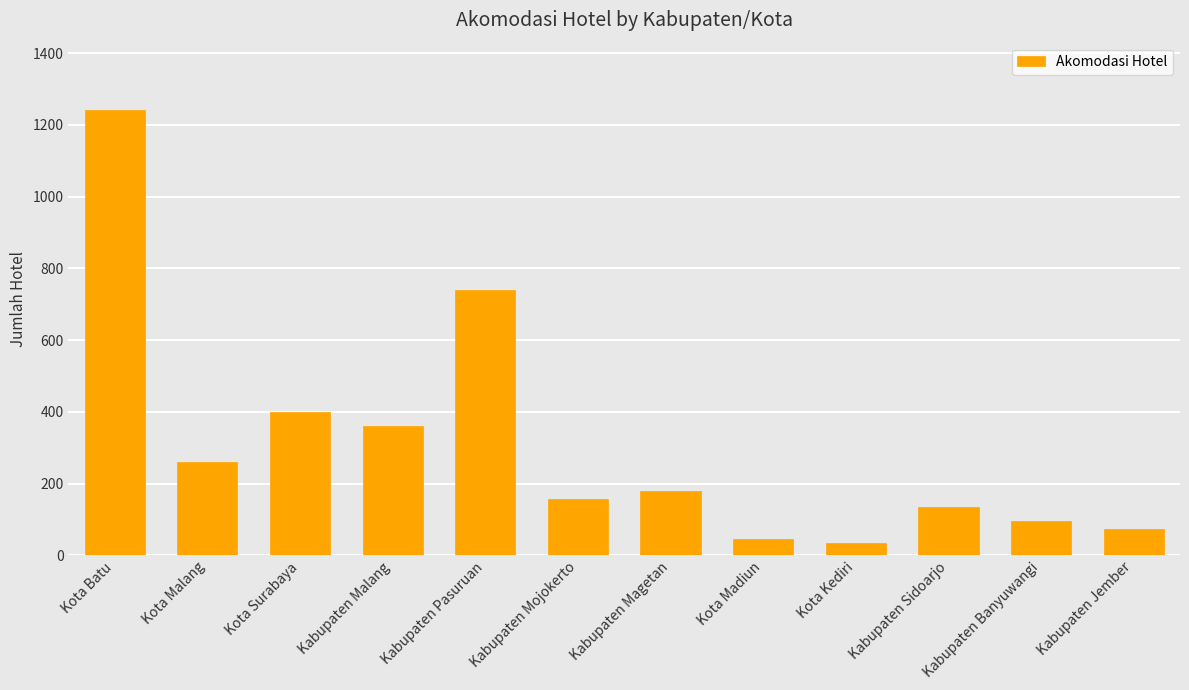

What is the change in value from Kota Malang to Kabupaten Pasuruan?

+478